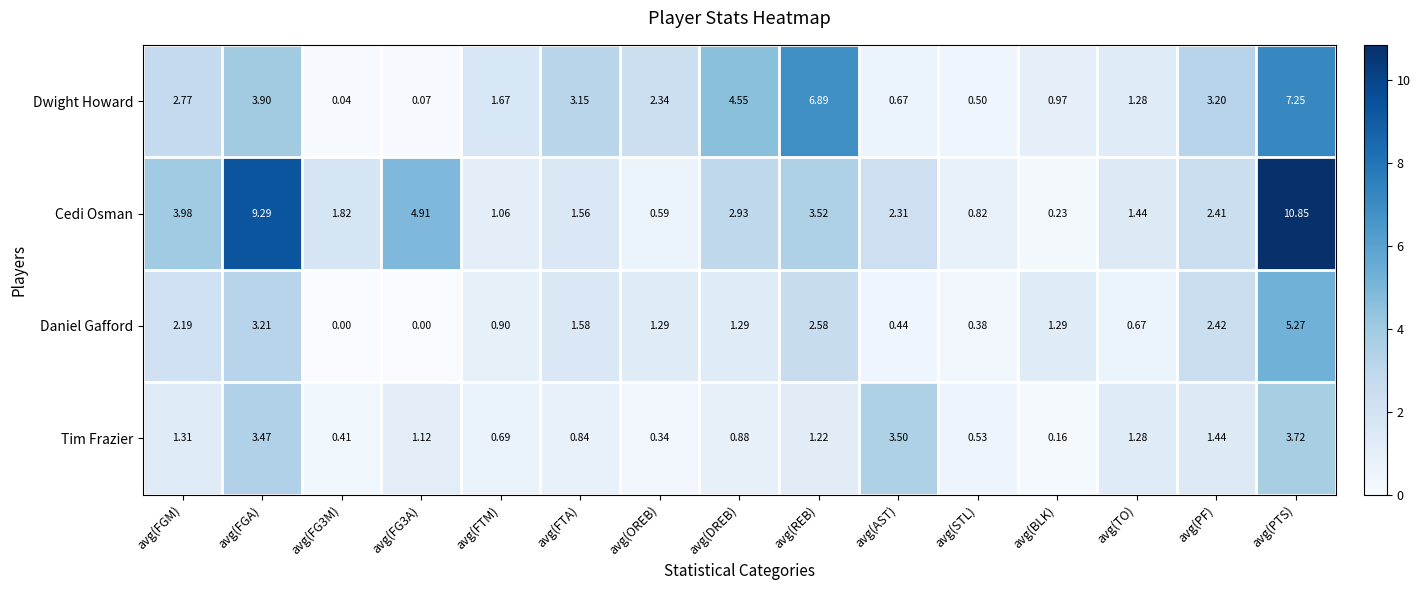

Where is Tim Frazier nearest to the value 1?

avg(DREB)